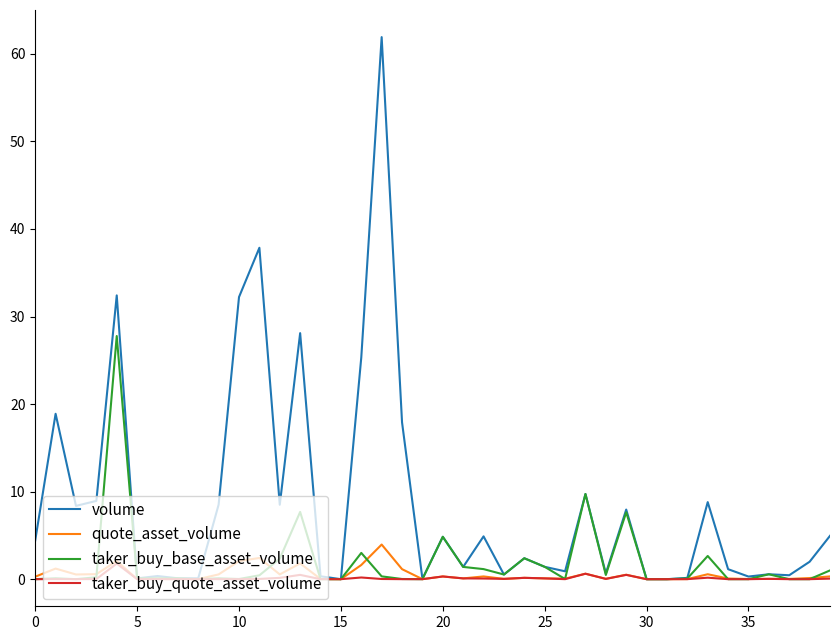

Which series has the largest total across all categories?

volume